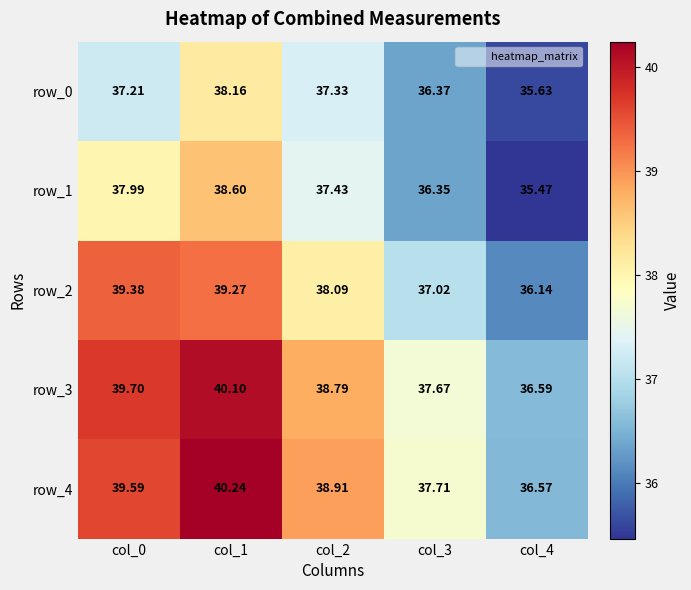

Count the number of data series in this chart.

5